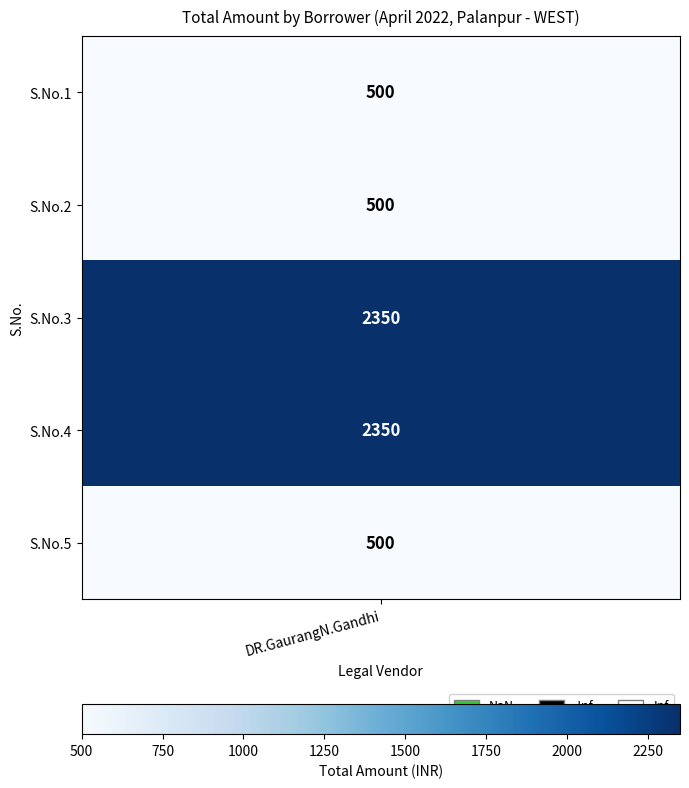

What is the change in value from 3 to 5?

-1850